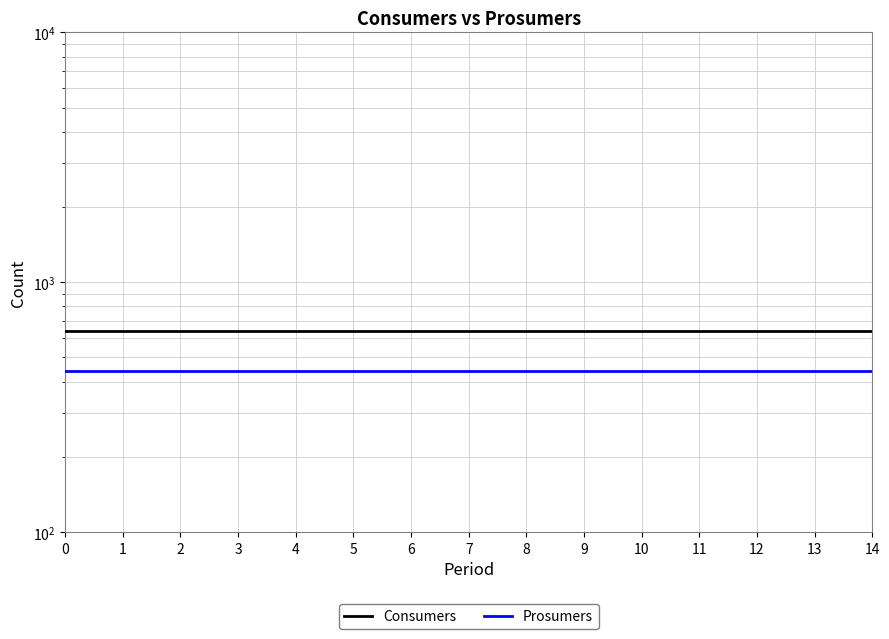

Reading right to left, transcribe all the data shown in this chart.

Consumers: 14=635	13=635	12=635	11=635	10=635	9=635	8=635	7=635	6=635	5=635	4=635	3=635	2=635	1=635	0=635
Prosumers: 14=440	13=440	12=440	11=440	10=440	9=440	8=440	7=440	6=440	5=440	4=440	3=440	2=440	1=440	0=440